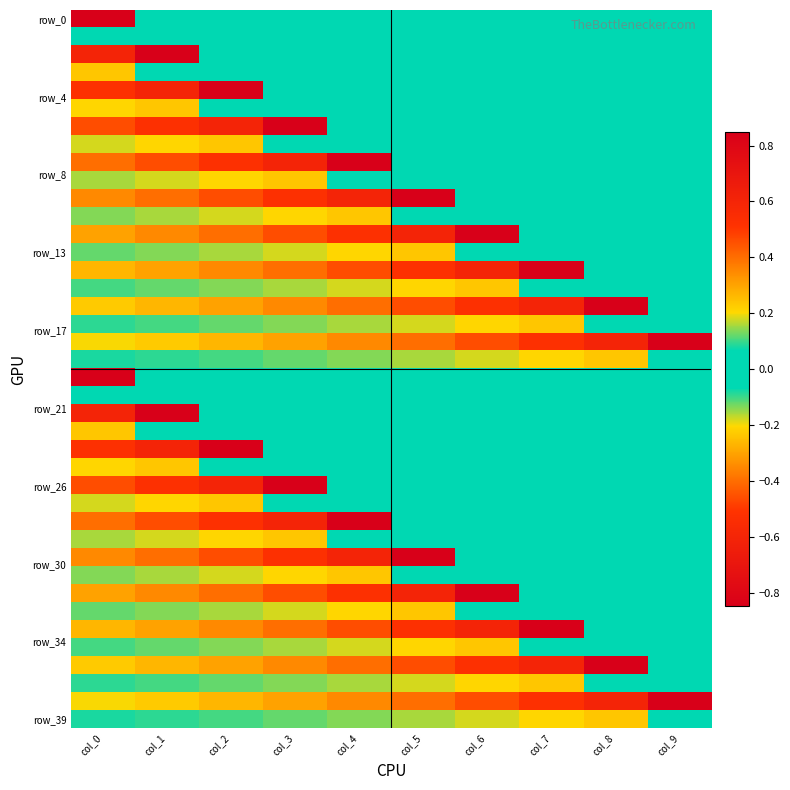

At how many categories does at least one series exceed 0?

10